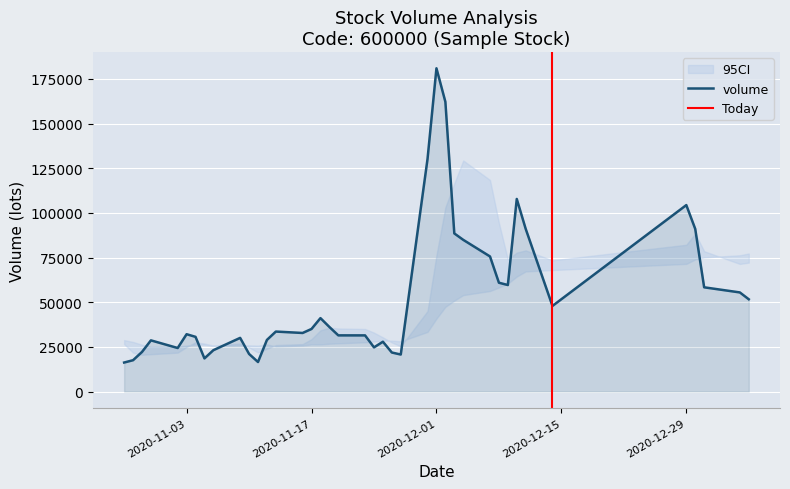

What is the minimum value for volume?

16259.2